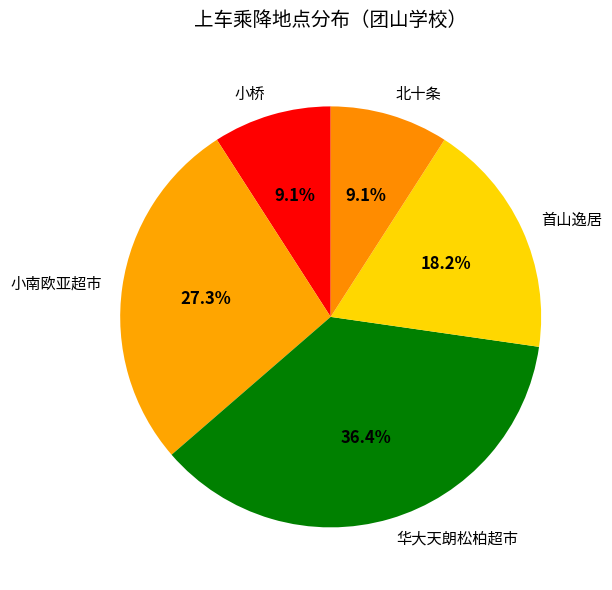

How much of the chart is everything except 北十条?

90.9%